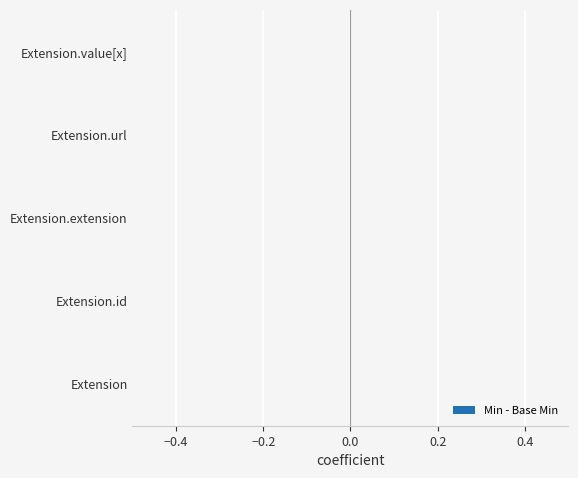

Is the value of Base Min at Extension.id greater than the value of Min at Extension?

No